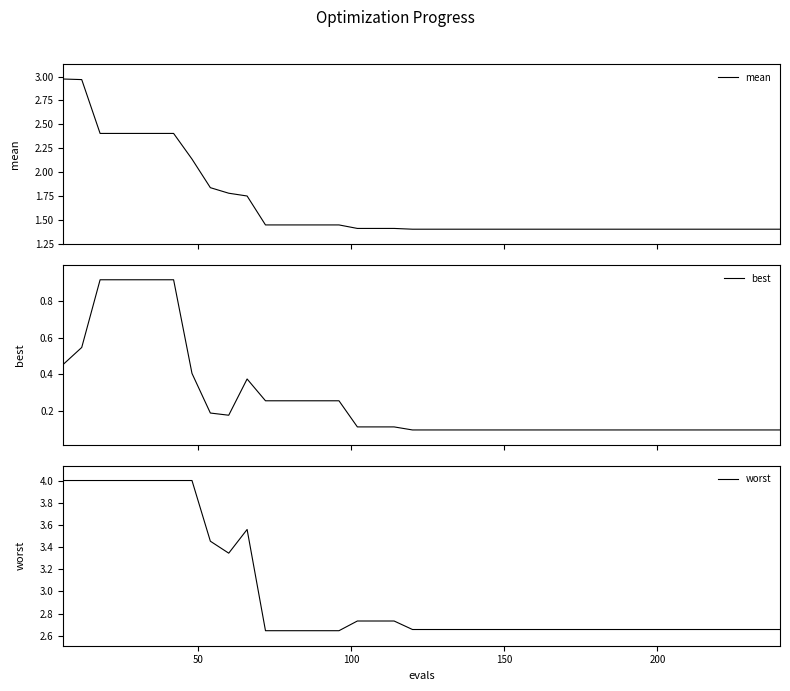

The value of worst at 16 is 3.8. True or false?

False